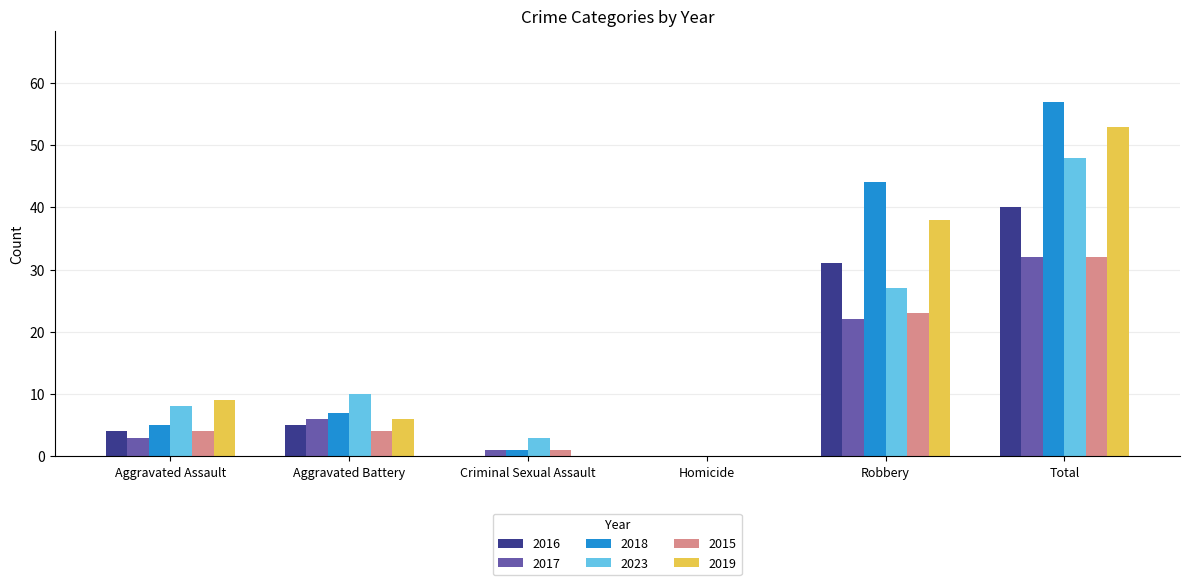

How many groups of bars are there?

6